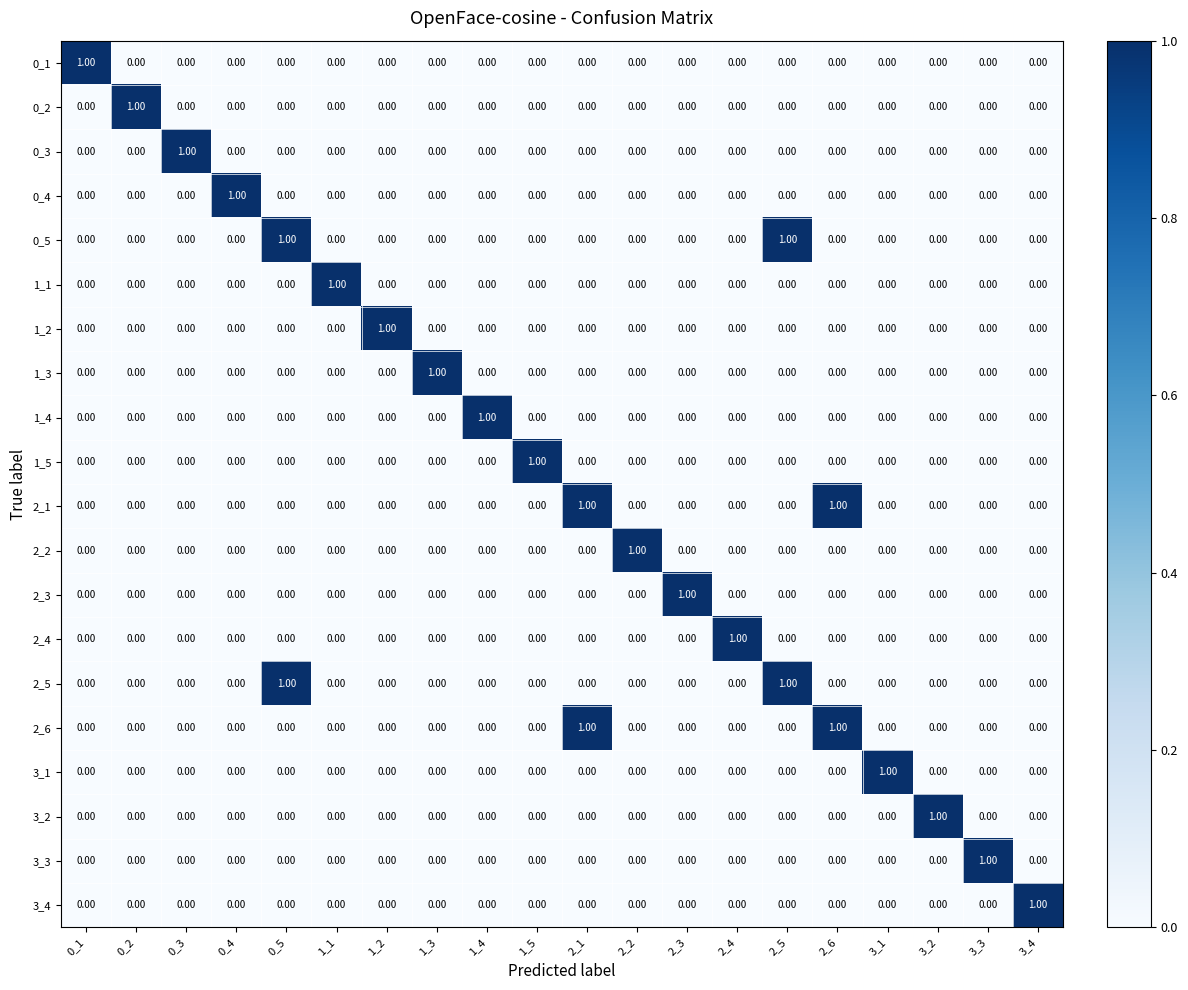

At how many categories does at least one series exceed 0?

20